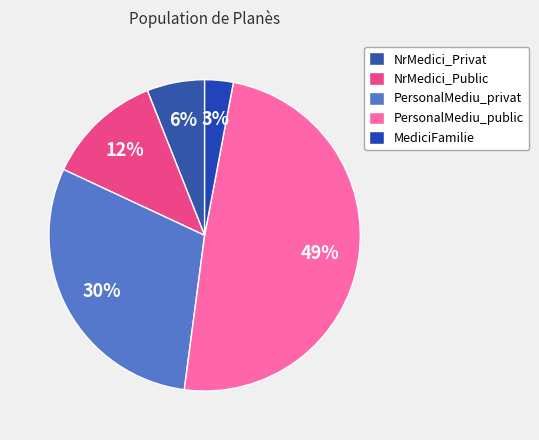

How many slices are in this pie chart?

5